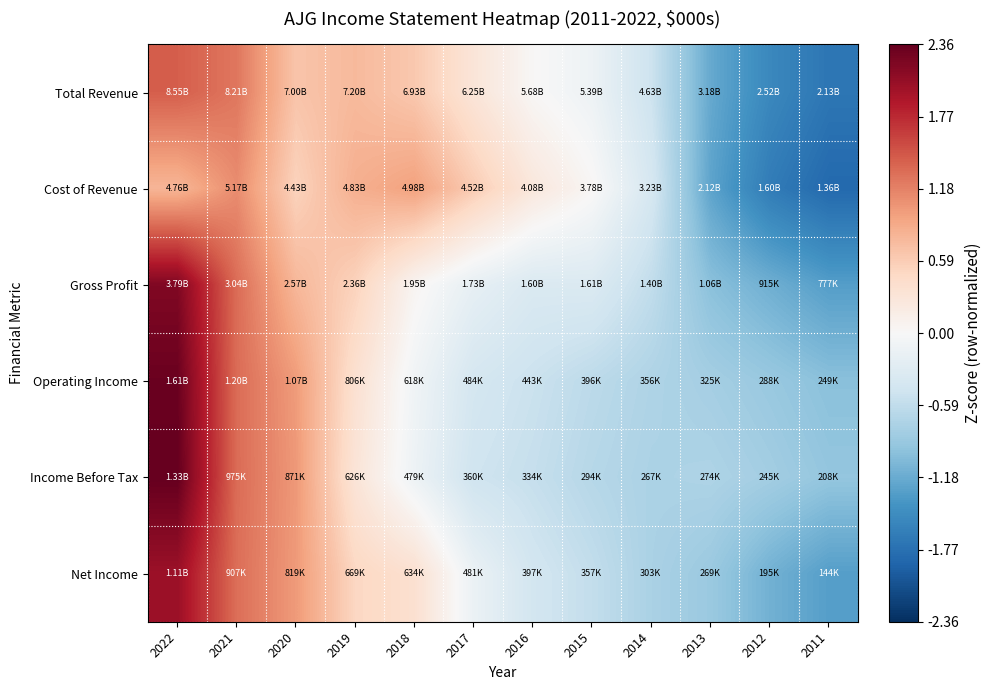

Which series has the largest total across all categories?

Total Revenue